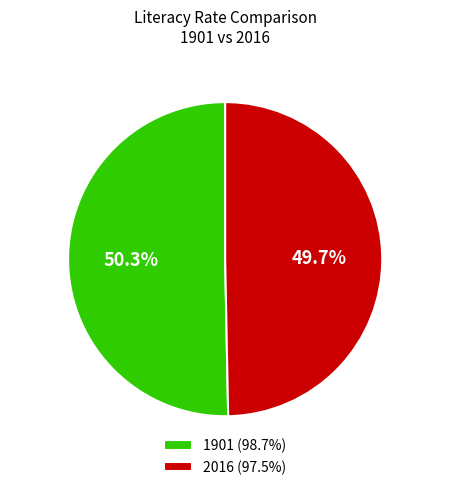

Approximately how many times larger is the value at 1901 (98.7%) compared to 2016 (97.5%)?

1.0